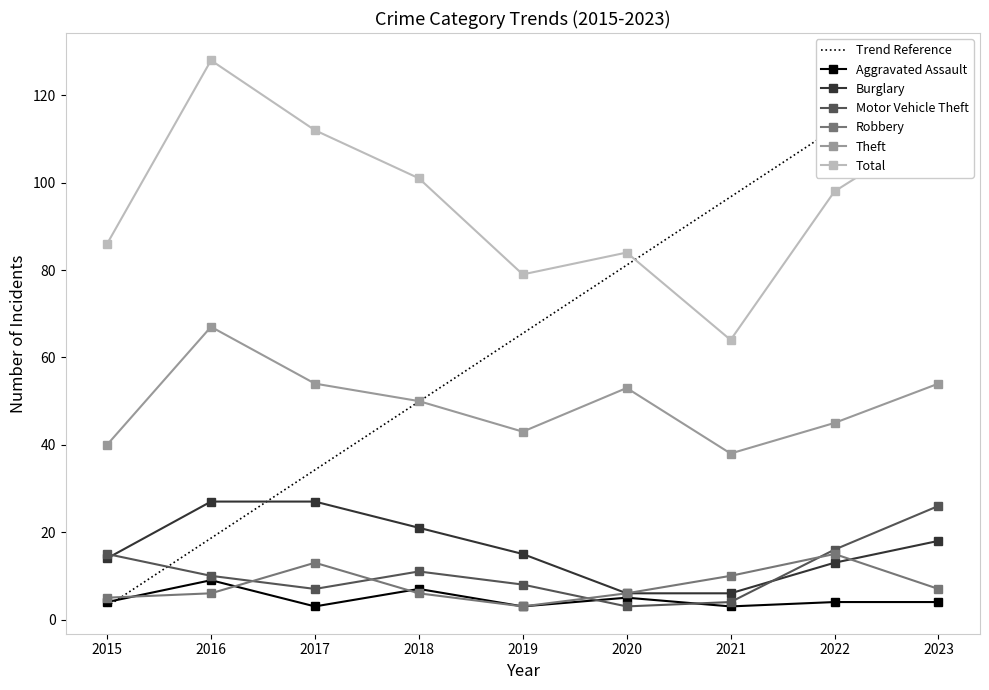

Which series has the largest total across all categories?

Total